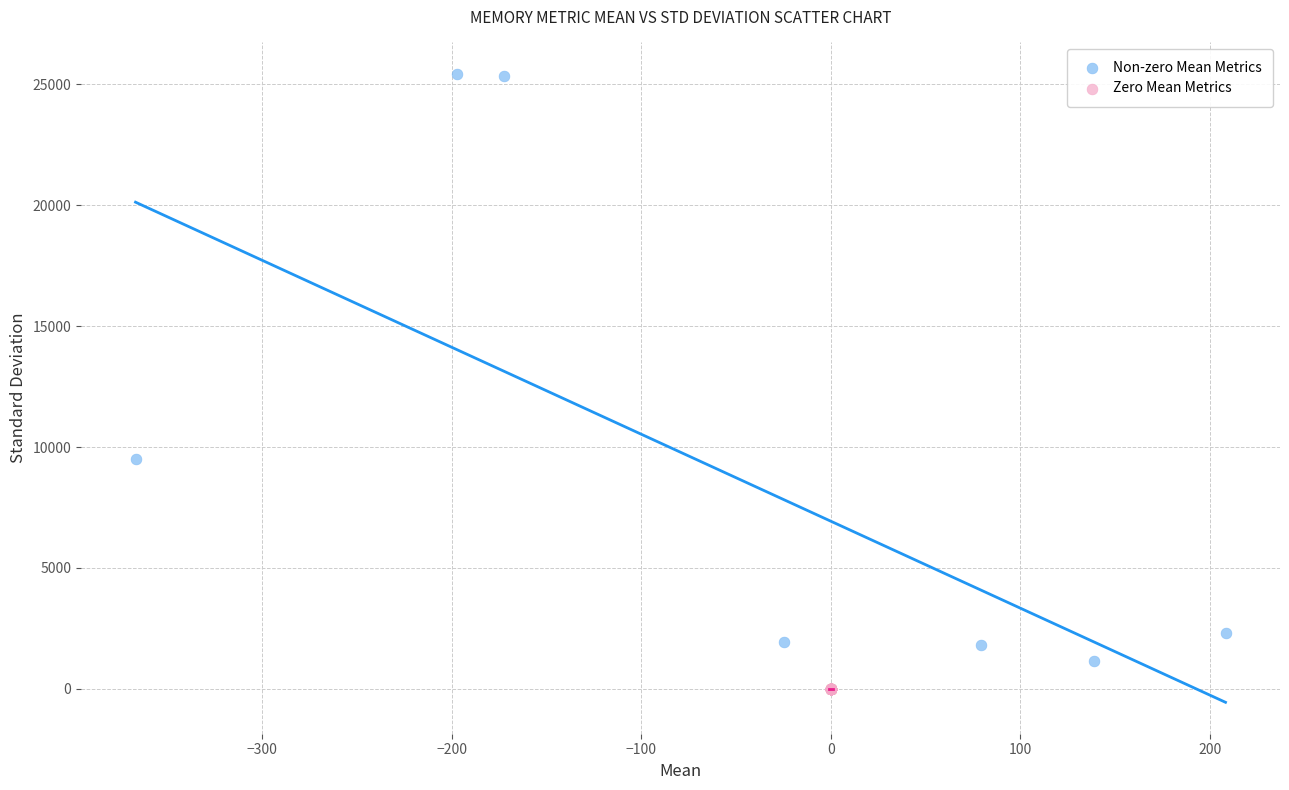

Which series contains the highest Y value?

Non-zero Mean Metrics